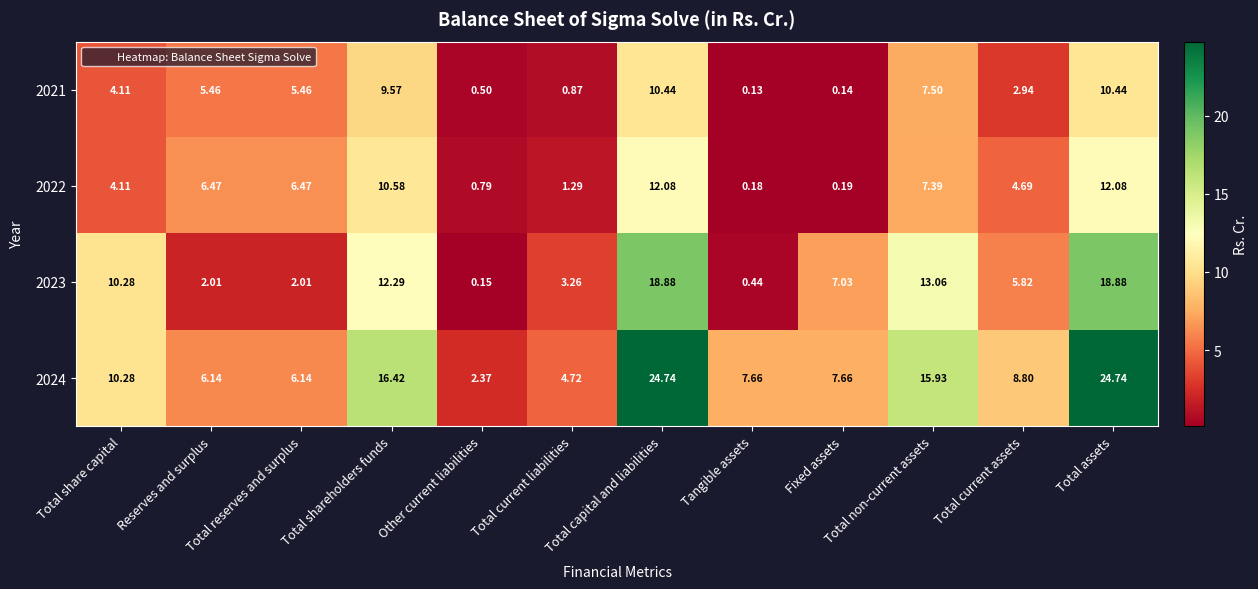

What is the total value across all series at Total capital and liabilities?

66.1